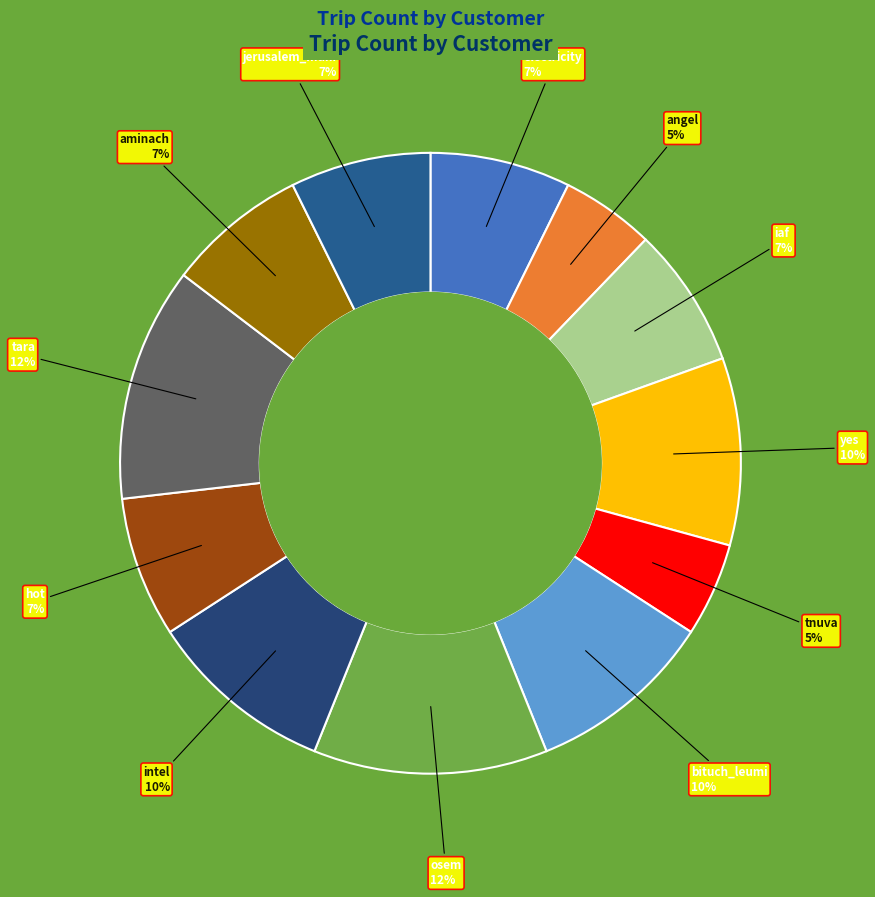

How many slices are in this pie chart?

12